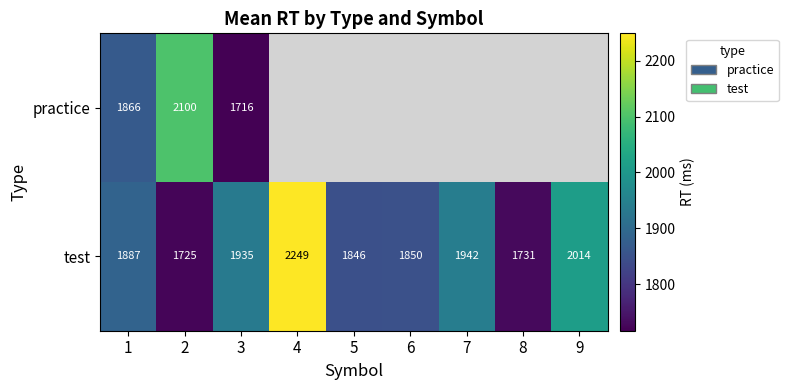

The value of test at 8 is 3043.2. True or false?

False